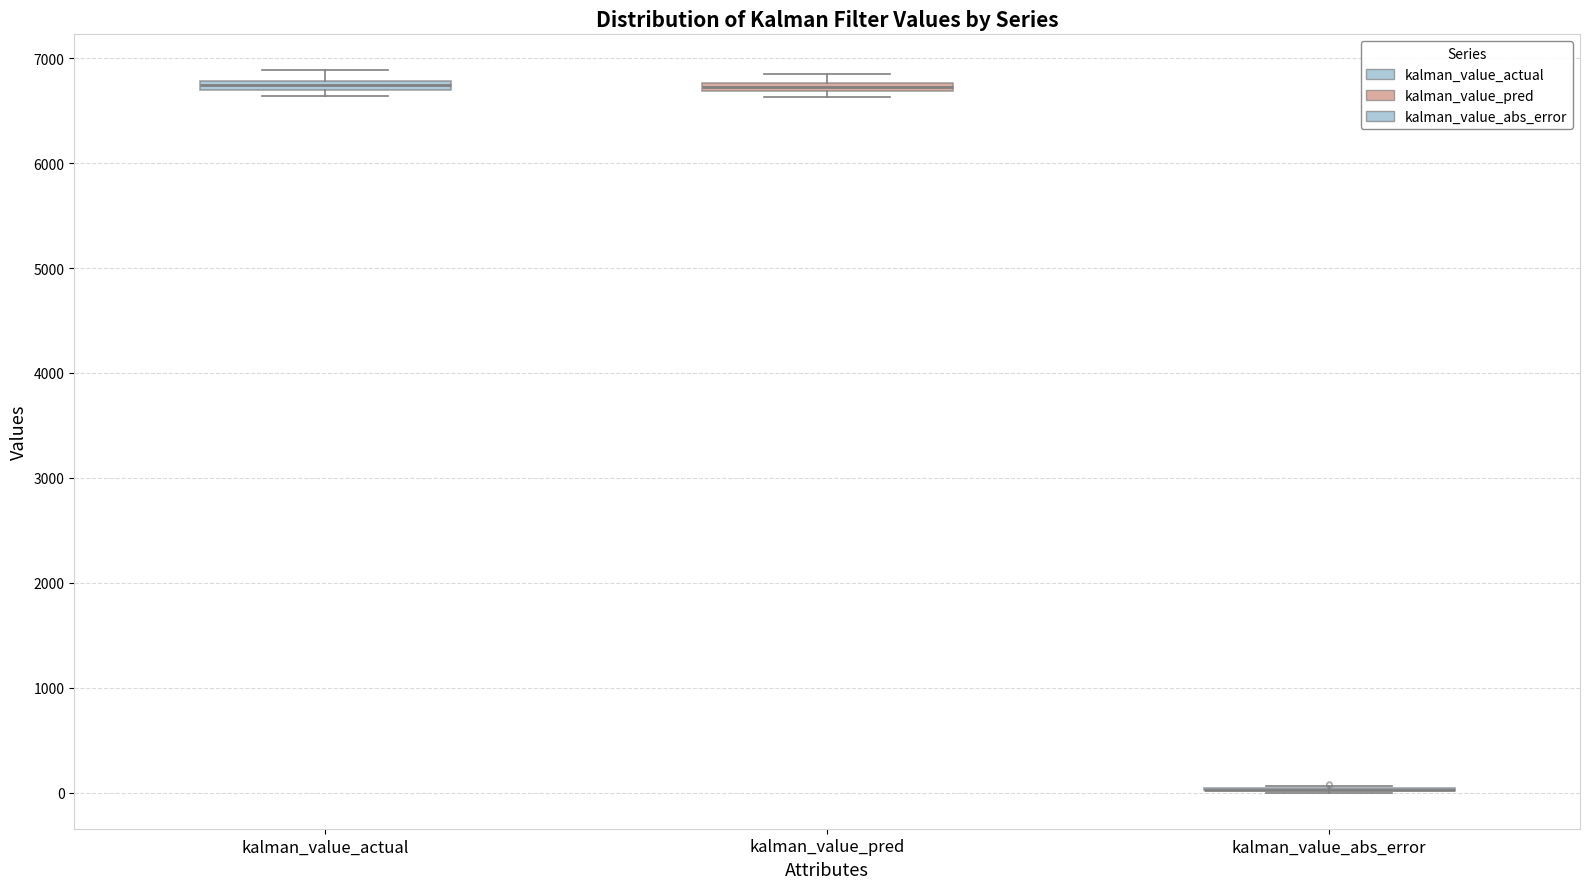

Where is the lower edge of the box for kalman_value_pred on the y-axis? The values are not printed on the chart, so give them approximately, as read against the axis.

6700